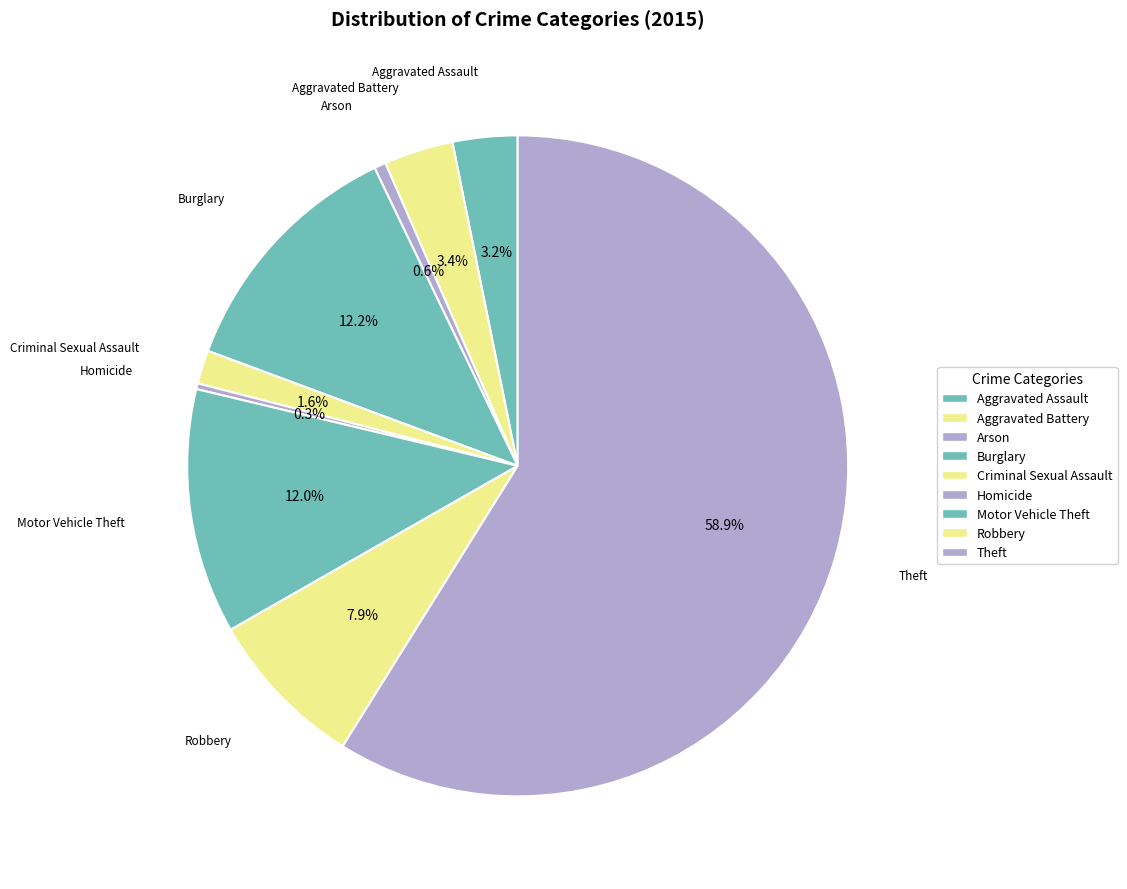

What is the majority slice?

Theft